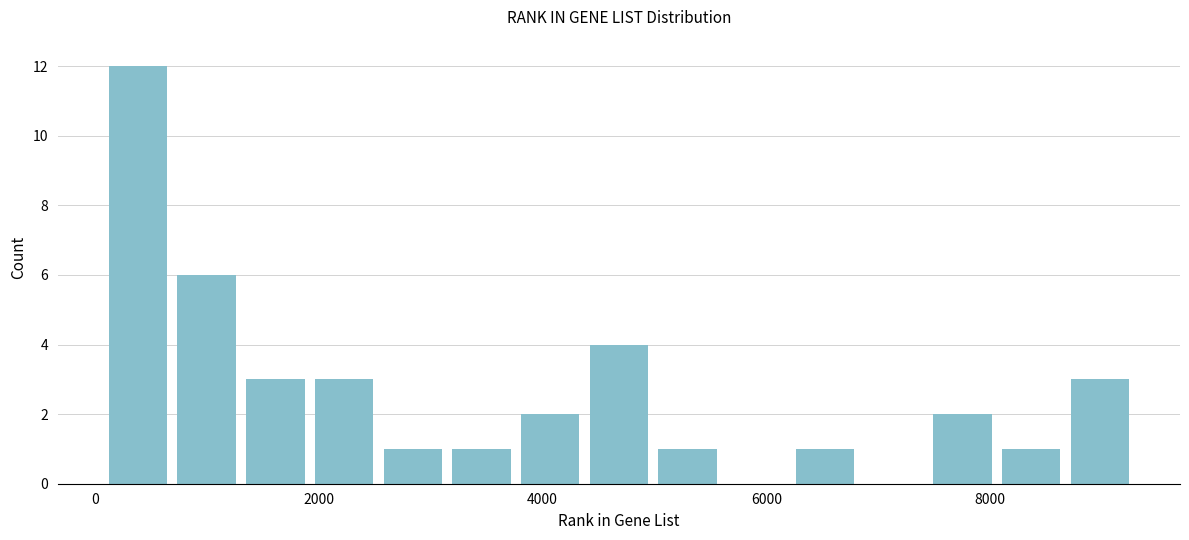

Around what value on the x-axis is the tallest bar? Give the approximate position of its centre, as read against the axis.

400